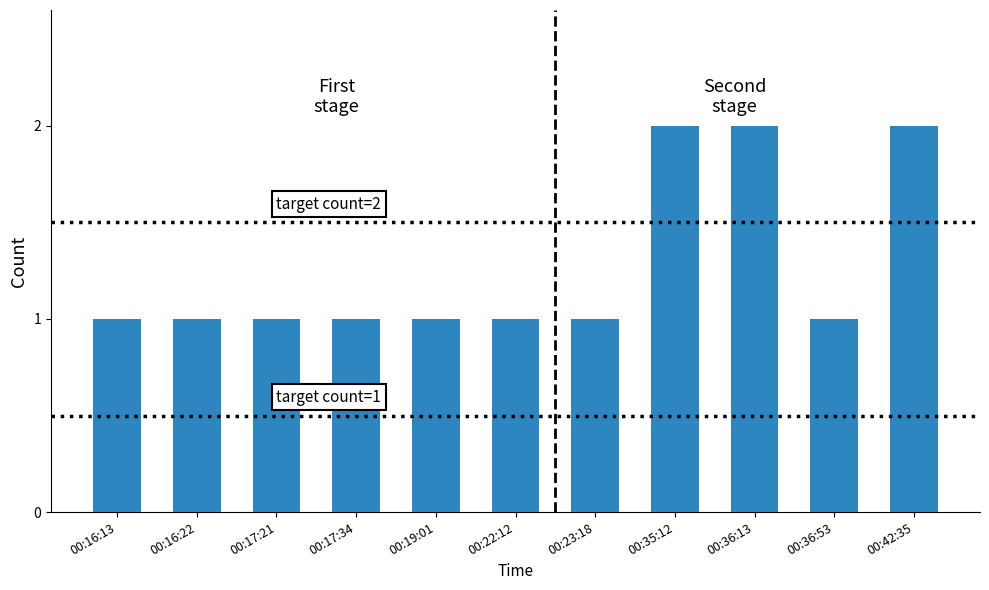

Reading right to left, list all the values displayed in this chart.

00:42:35=2	00:36:53=1	00:36:13=2	00:35:12=2	00:23:18=1	00:22:12=1	00:19:01=1	00:17:34=1	00:17:21=1	00:16:22=1	00:16:13=1